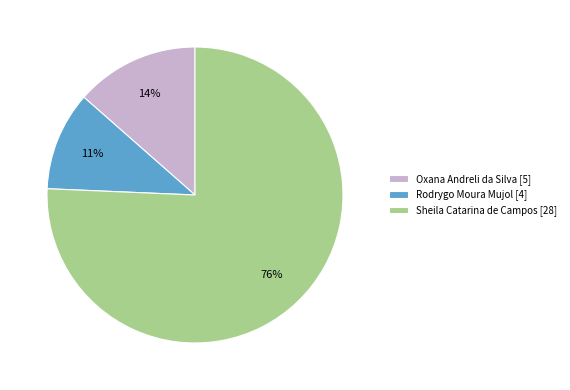

Which has a higher value, Rodrygo Moura Mujol or Oxana Andreli da Silva?

Oxana Andreli da Silva